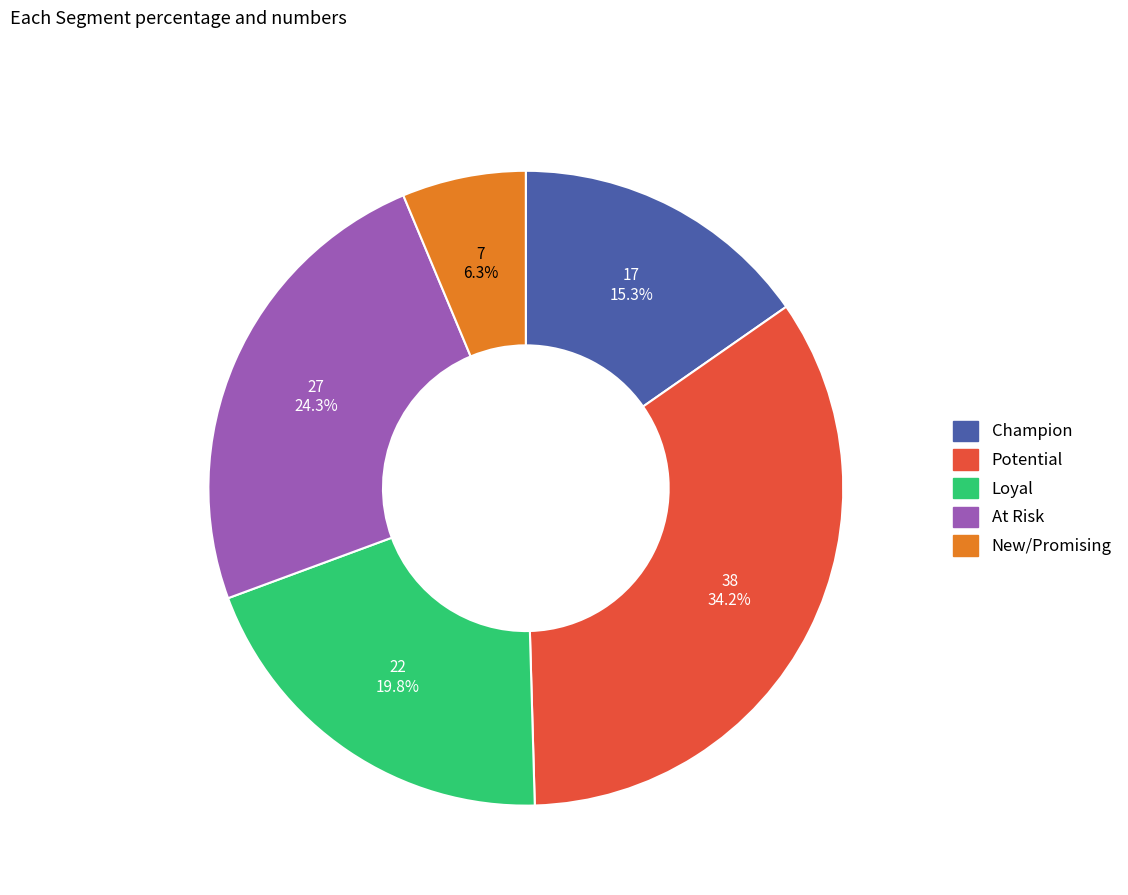

How many slices are in this pie chart?

5